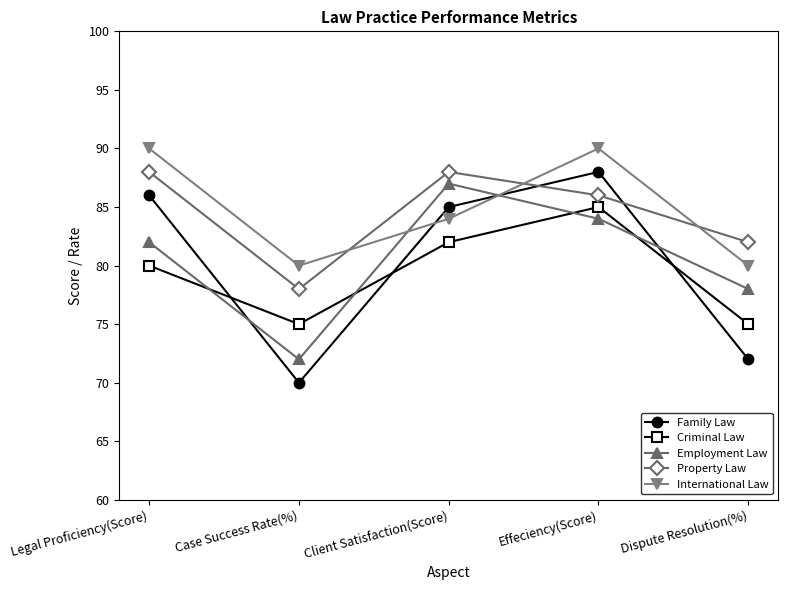

How many intersections are there between Property Law and International Law?

3